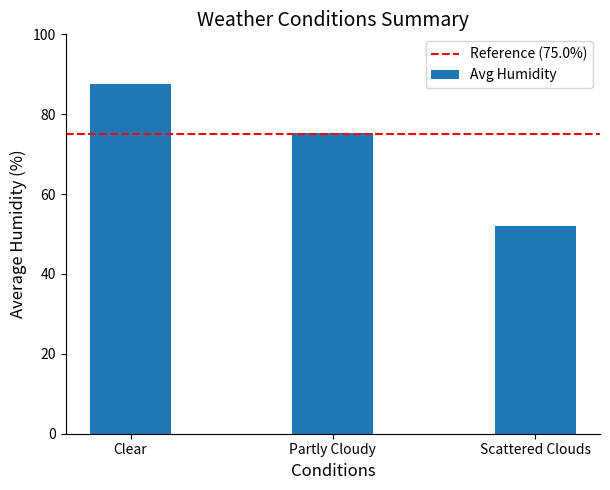

List the labels in order of value, smallest first.

Scattered Clouds, Partly Cloudy, Clear